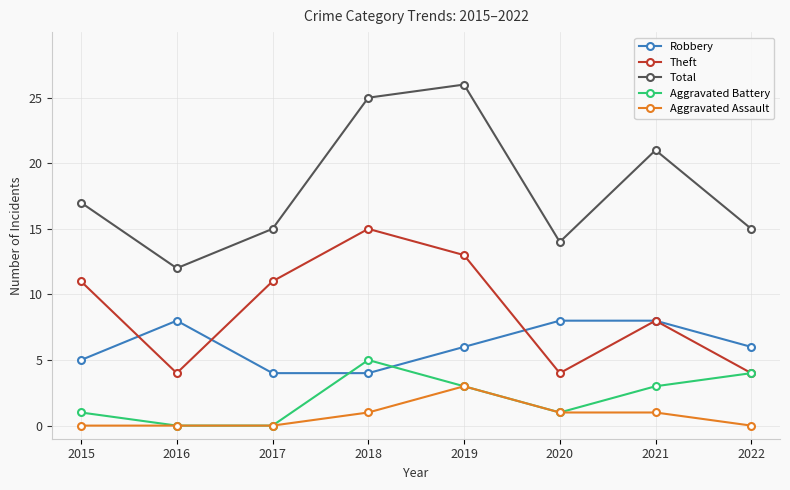

What is the sum of the Aggravated Assault values at 2015 and 2019?

3